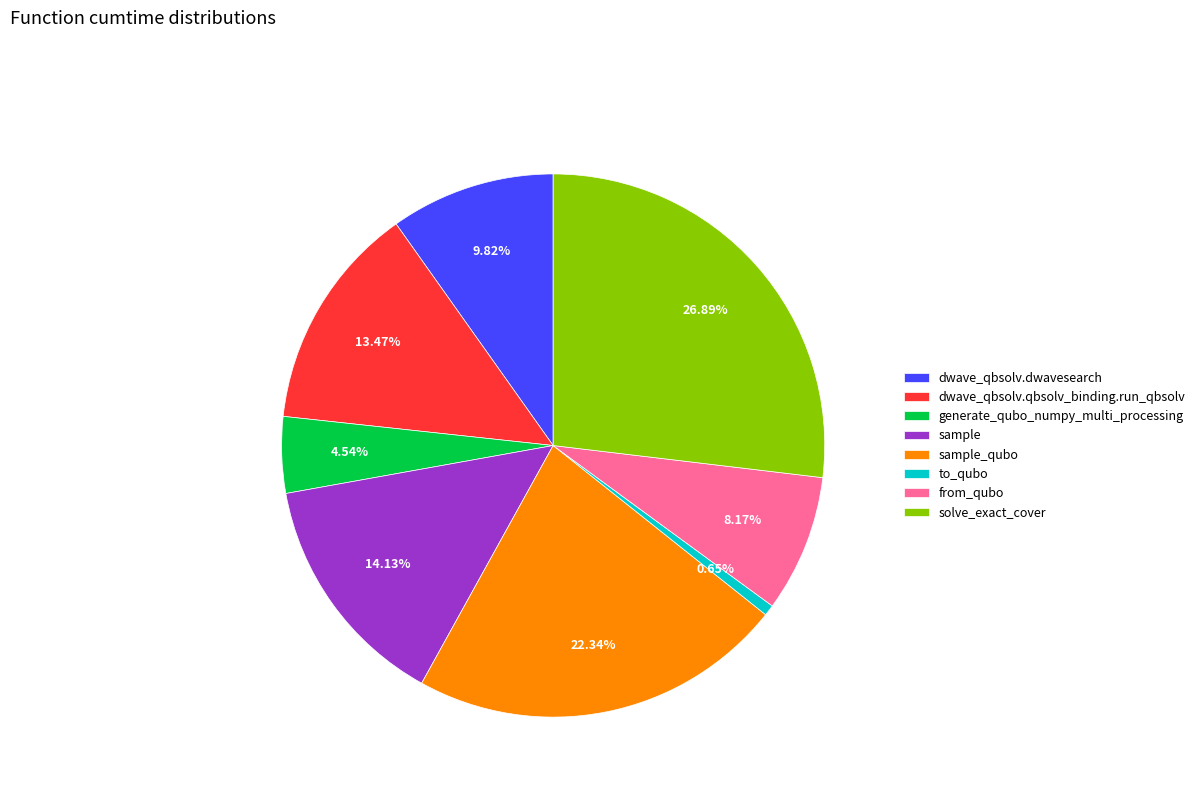

How many slices are in this pie chart?

8